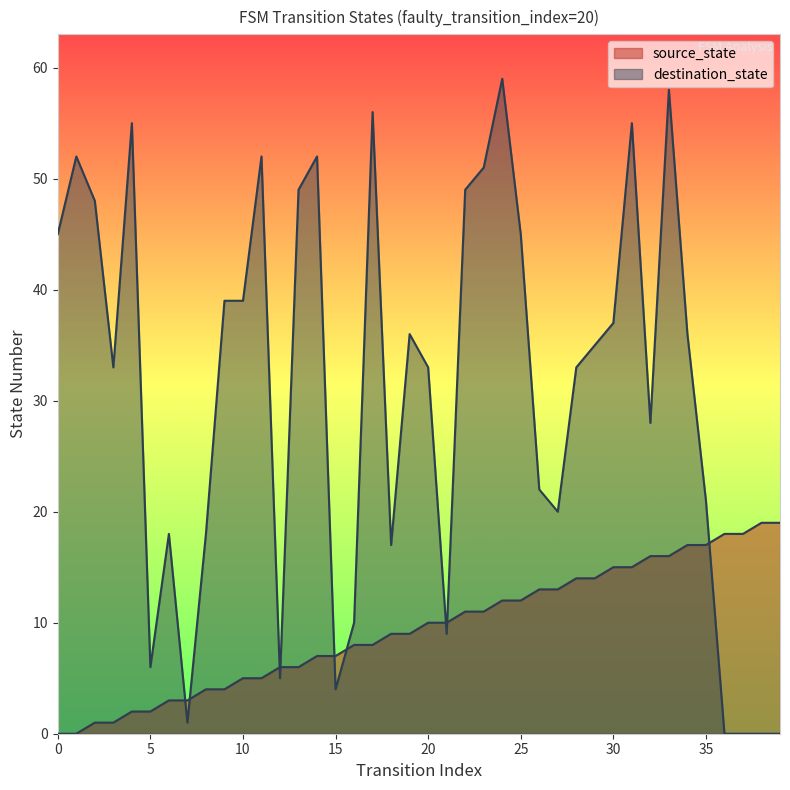

What is the value of the destination_state point at the 35th from the left?

36